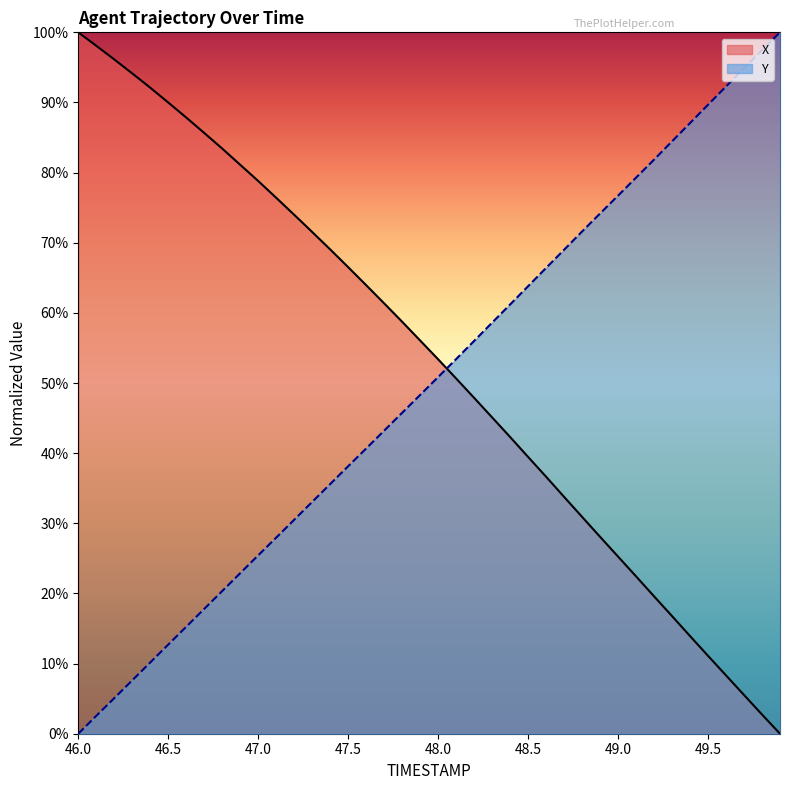

What is the sum of all X values?

2118.7